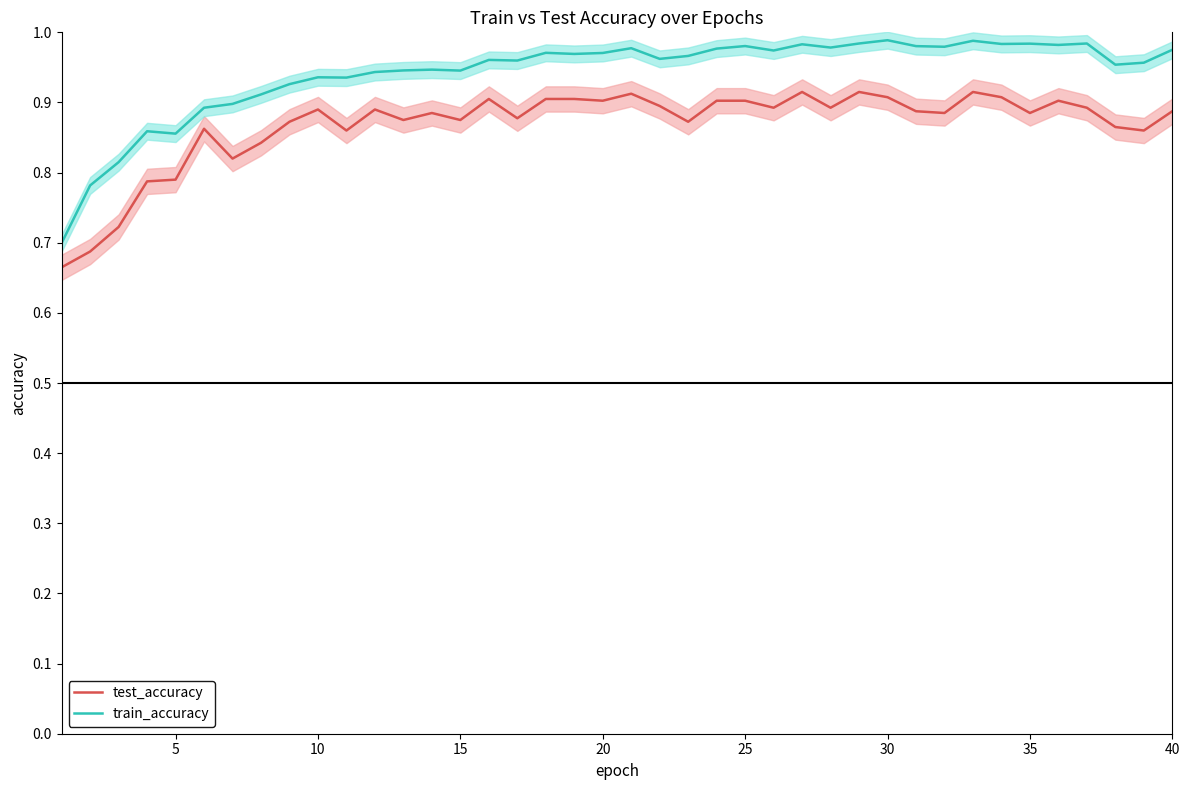

What are all the series names shown in the legend?

test_accuracy, train_accuracy